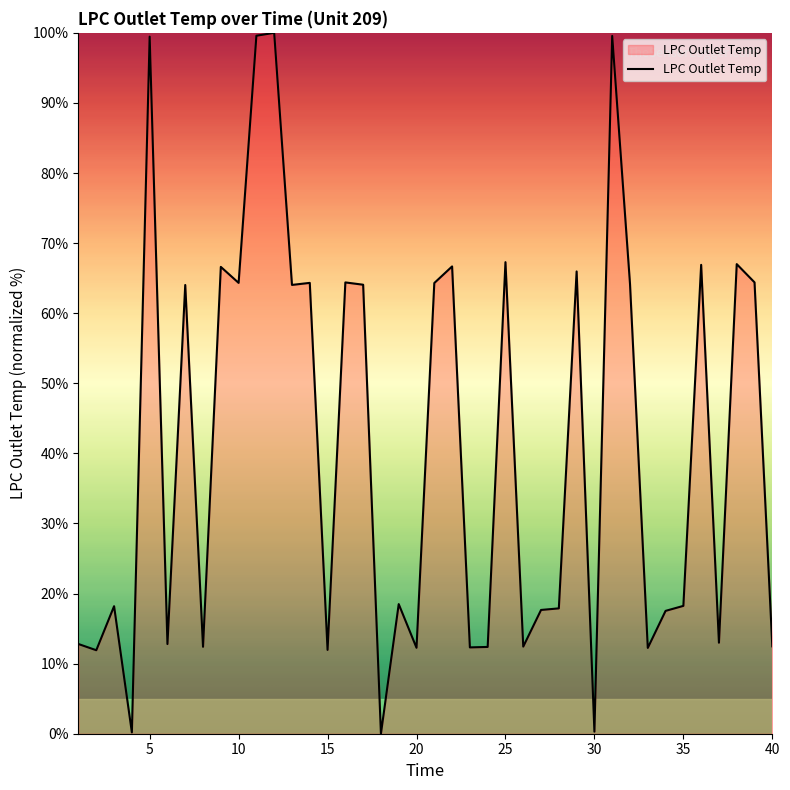

What is the difference between the maximum and minimum values?

100.0